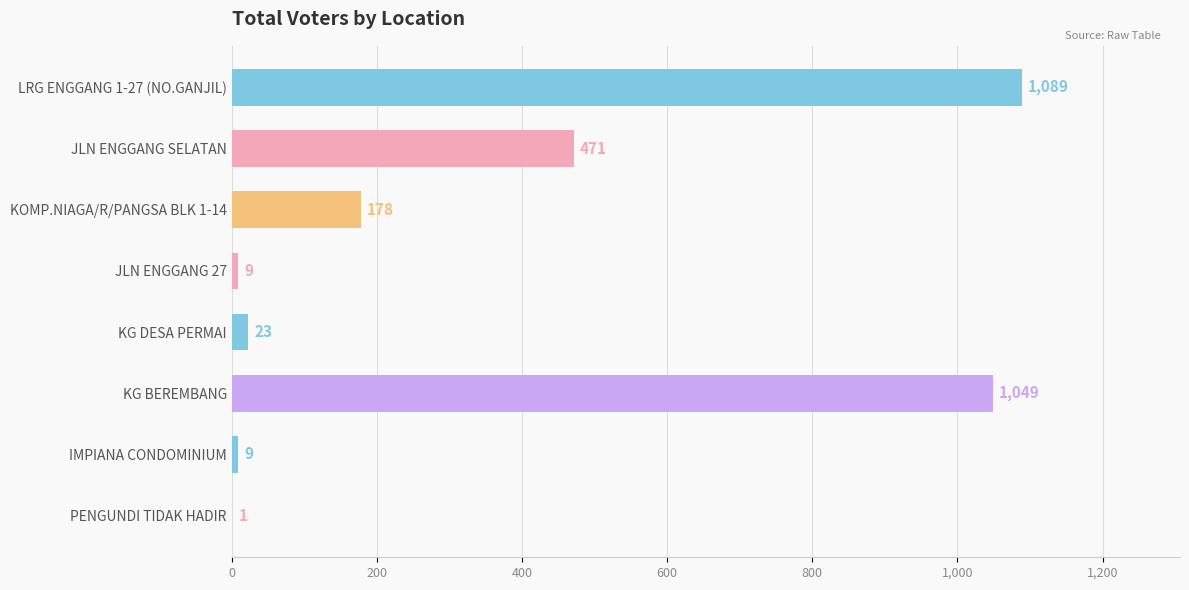

True or false: the data shows 629 at KG BEREMBANG.

False